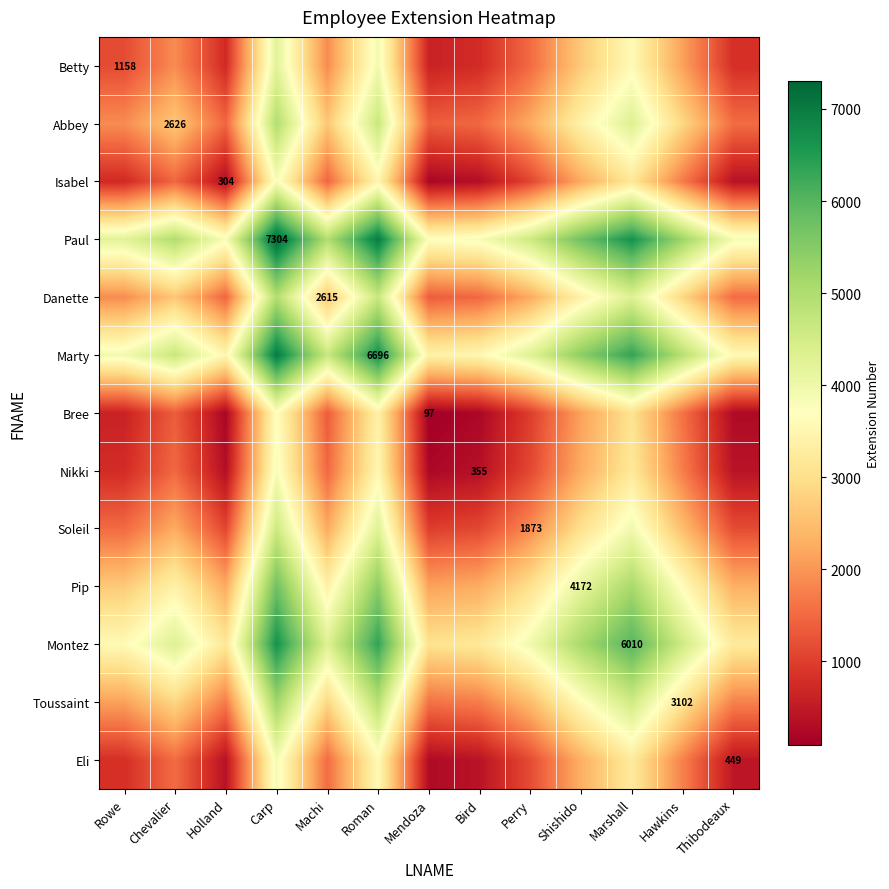

What is the minimum value shown in the chart?

97.0